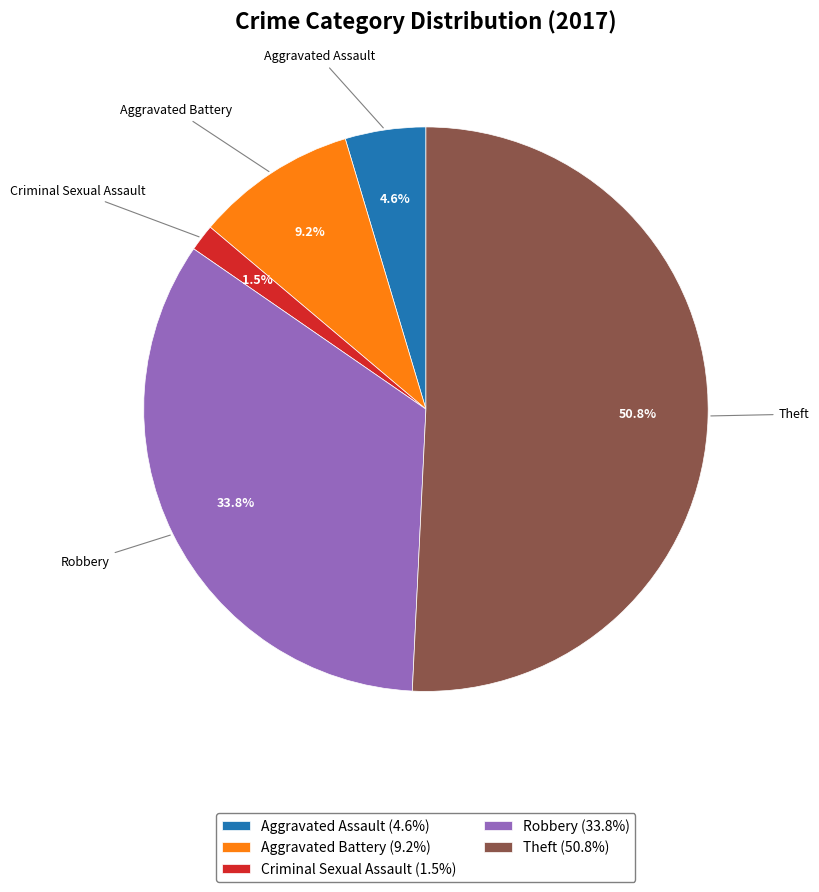

To the nearest percent, what is the difference between the largest and smallest slice percentages?

49%